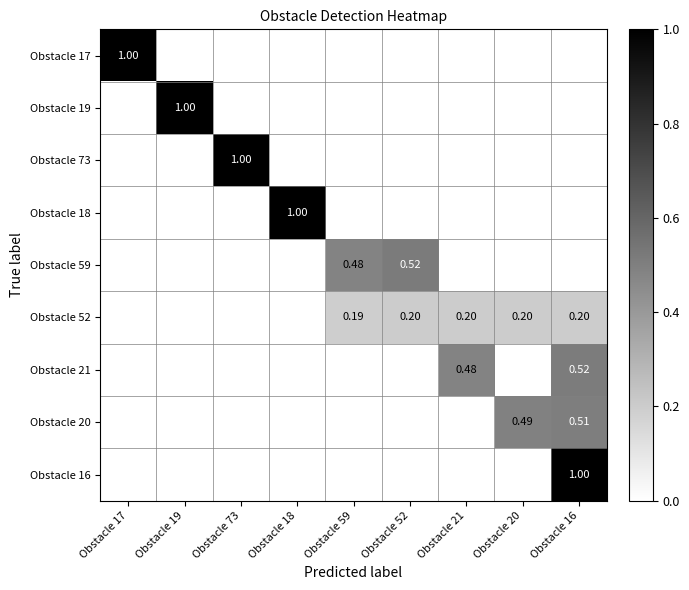

True or false: Obstacle 21 has a value of 0.2 at Obstacle 20.

False